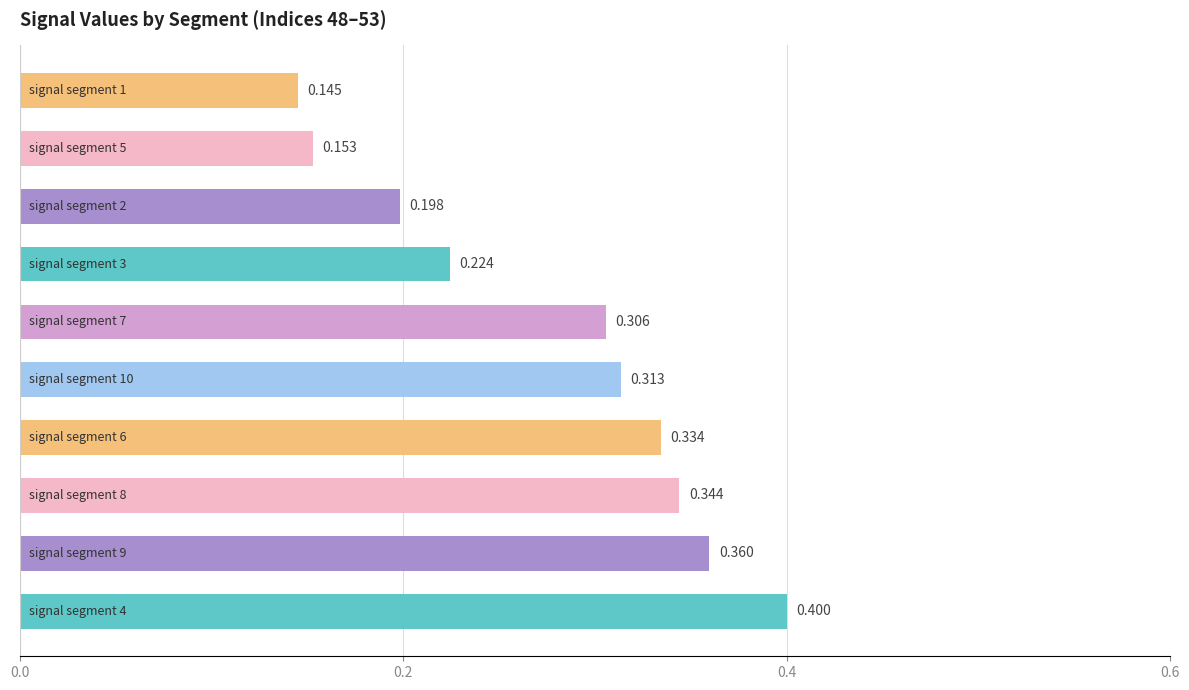

How many distinct data groups are displayed?

1